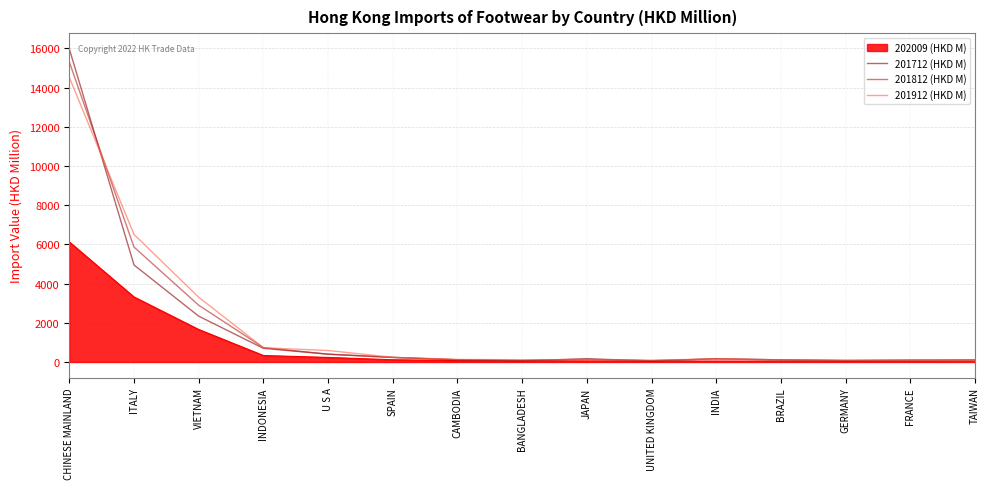

Where is 201812 (HKD M) nearest to the value 7685?

ITALY